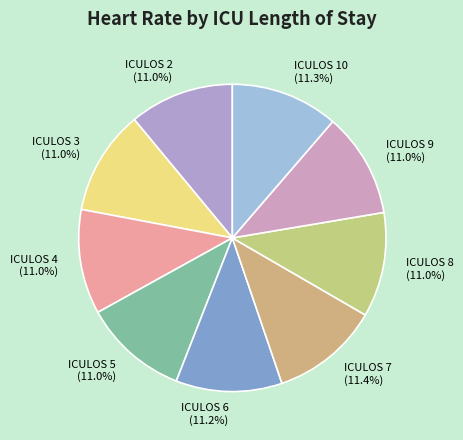

Count the number of slices in the pie.

9